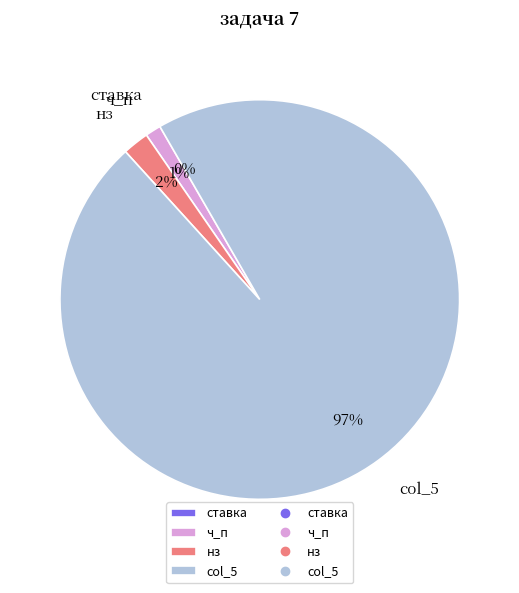

What is the majority slice?

col_5